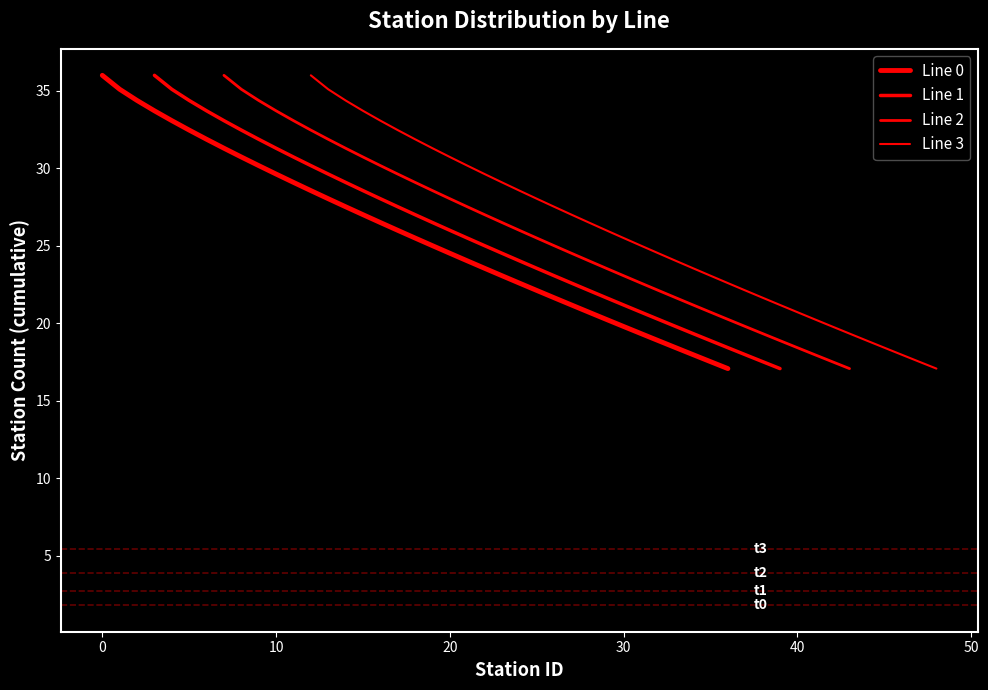

True or false: Line 0 and Line 3 intersect in this chart.

False